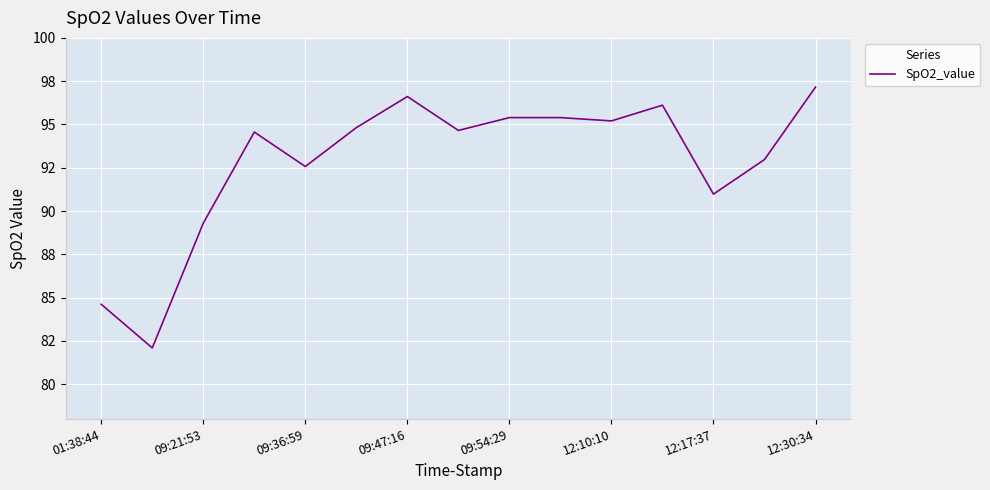

How many points are higher than both their immediate neighbors (excluding endpoints)?

4